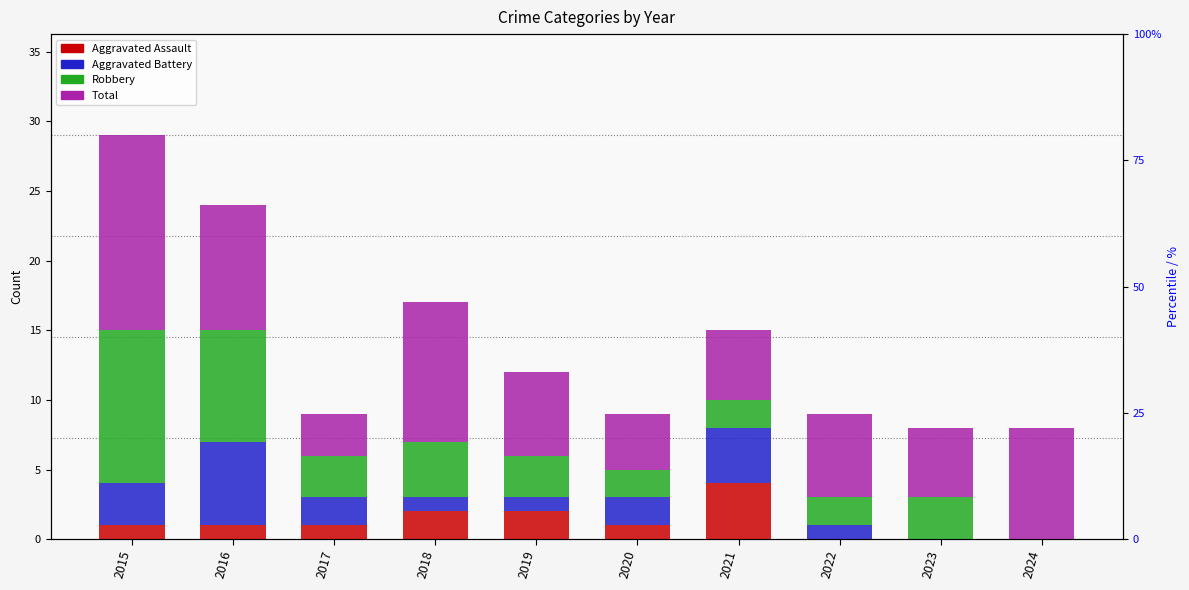

At which label does Robbery first exceed 3?

2015